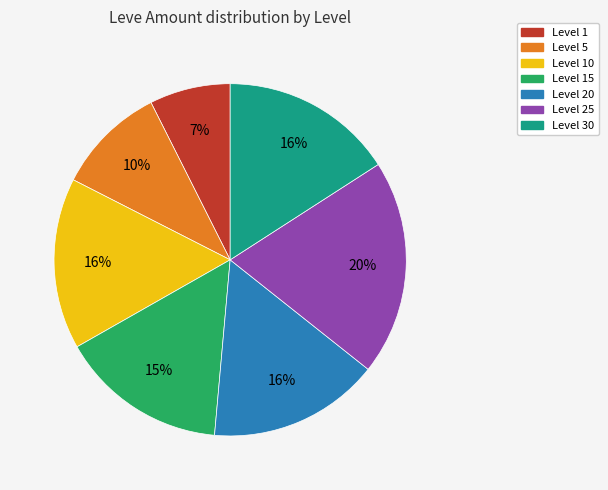

Between Level 5 and Level 20, which is larger?

Level 20